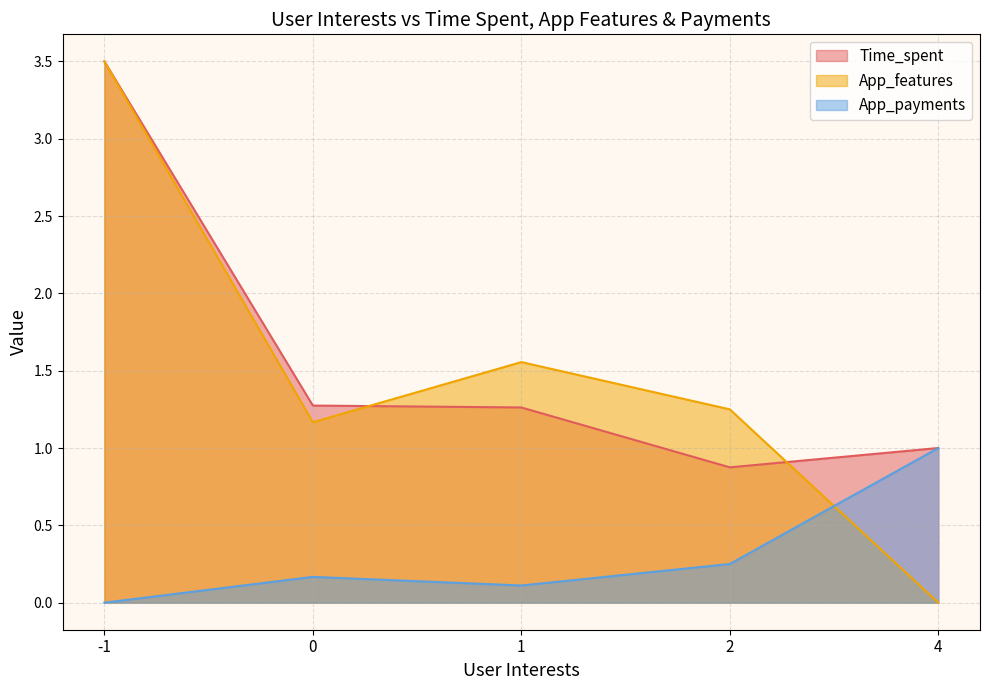

What is the minimum value for Time_spent?

0.9